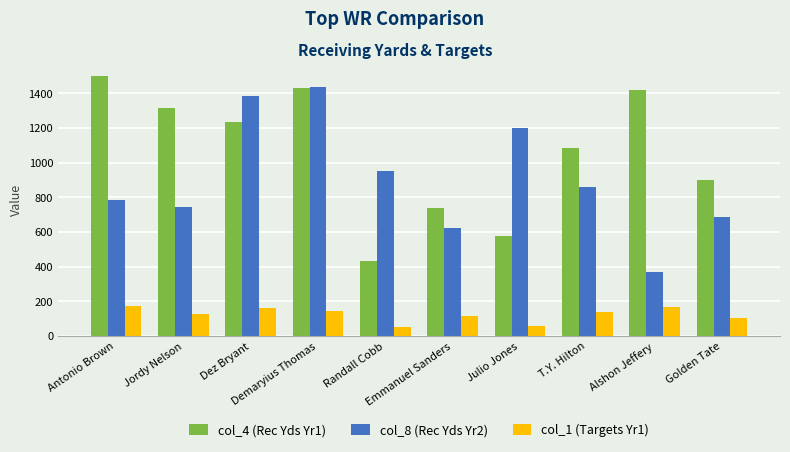

What is the label of the 6th bar from the left?

Emmanuel Sanders